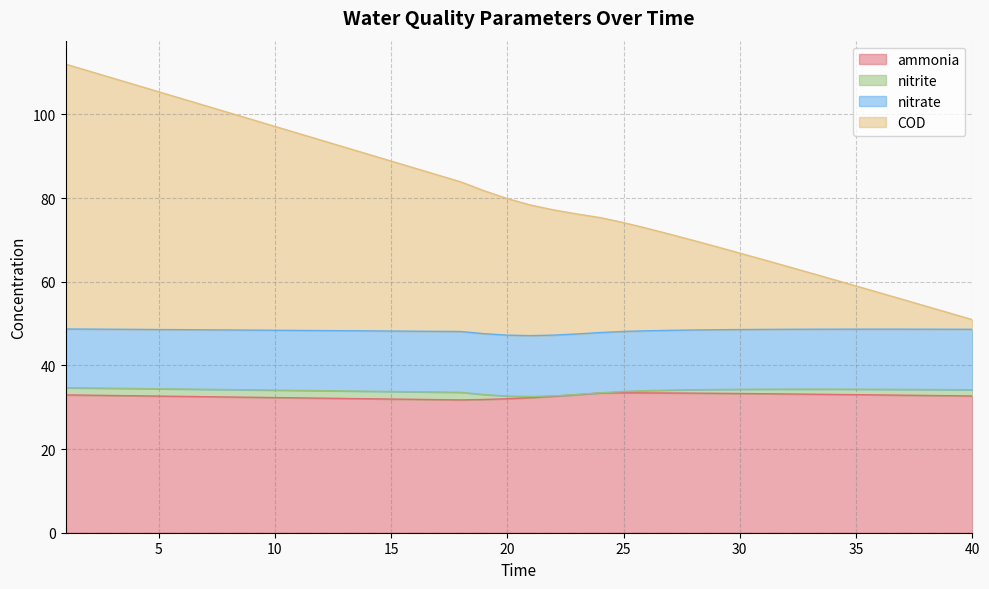

Where does the ammonia series first go above 32?

1